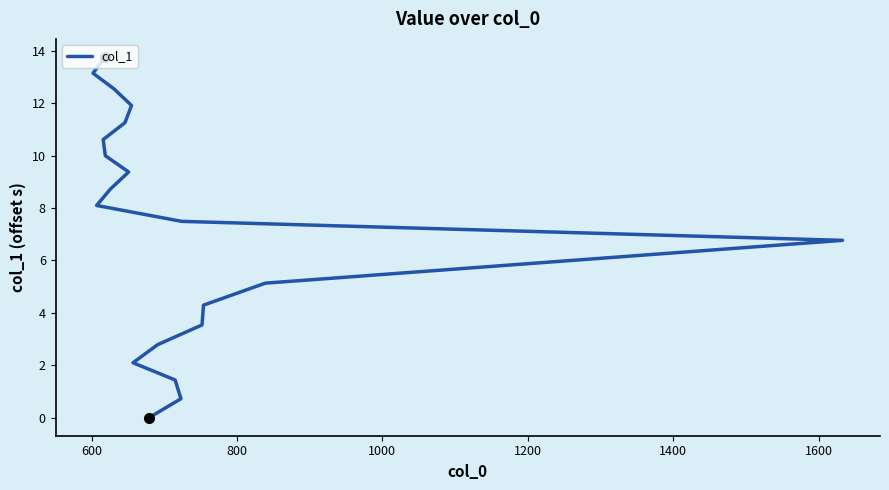

Is it true that the value at 14 is 13.9?

False